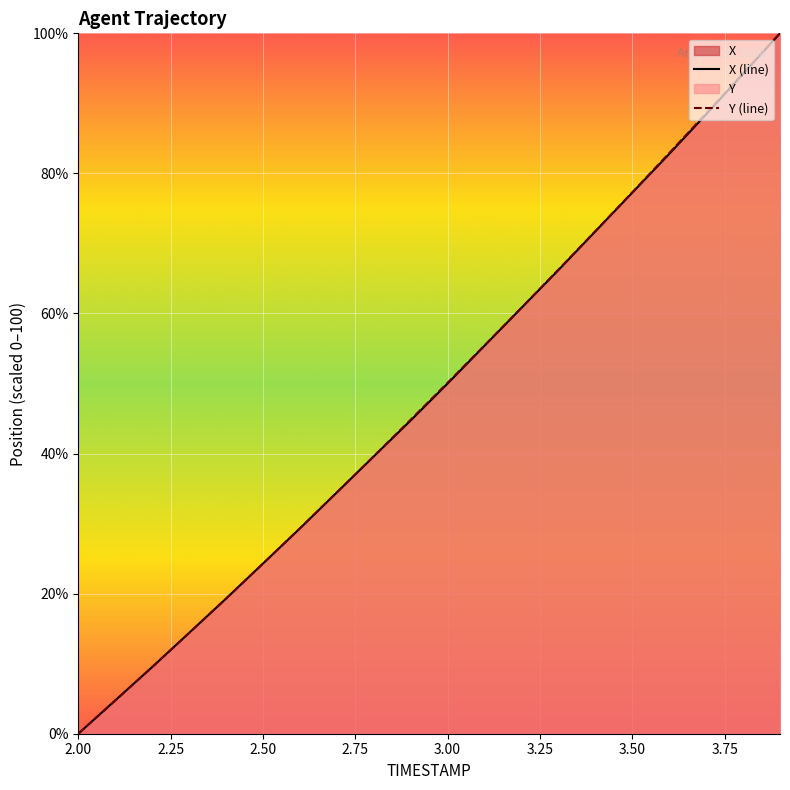

Which series has the widest spread of values?

X (line)